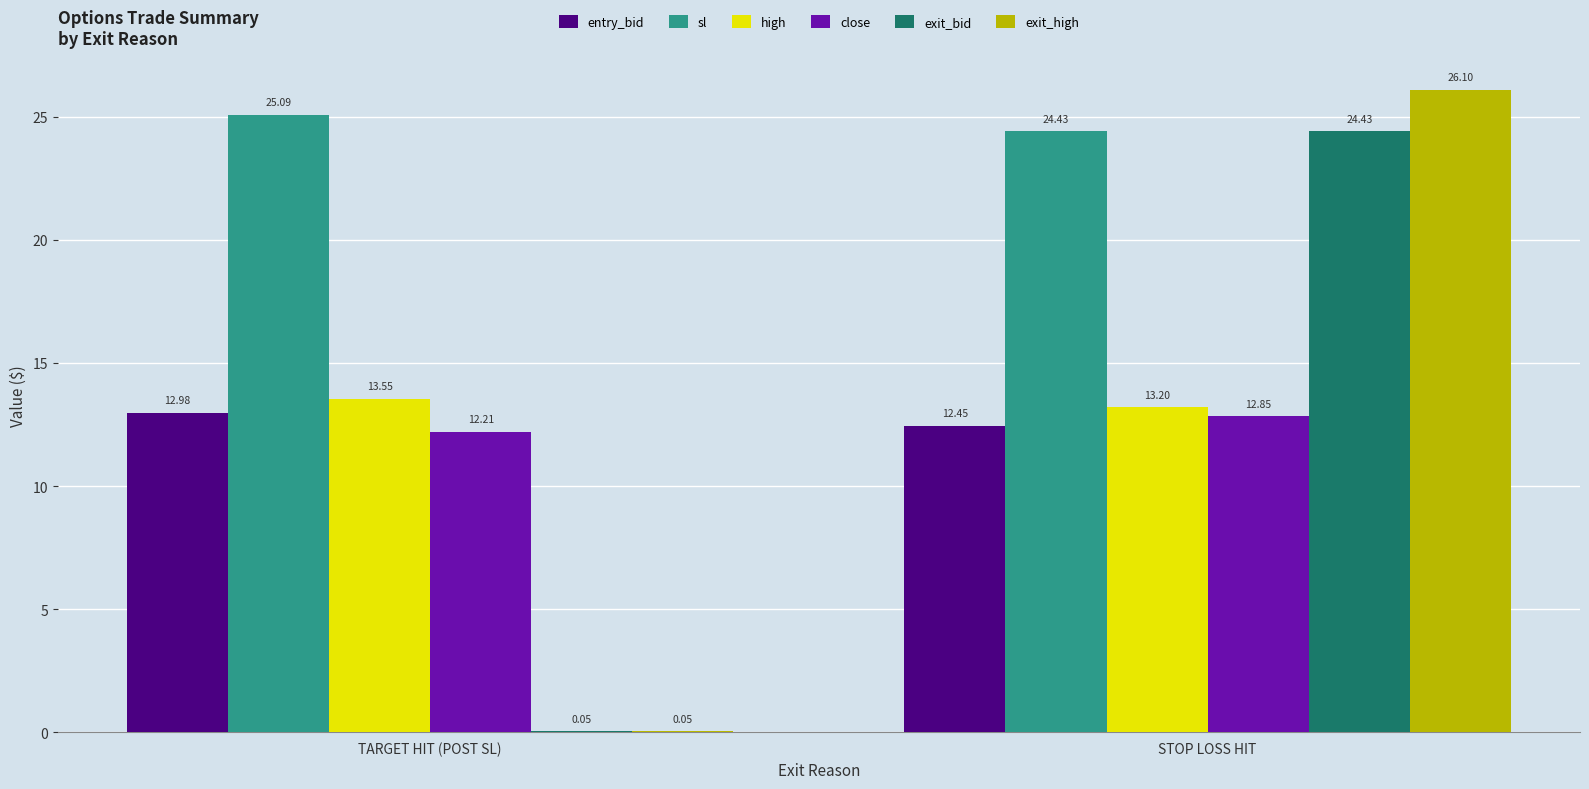

How many groups of bars are there?

2